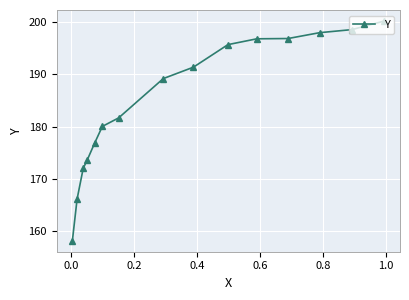

True or false: the data has more than 2 interior local peaks.

False